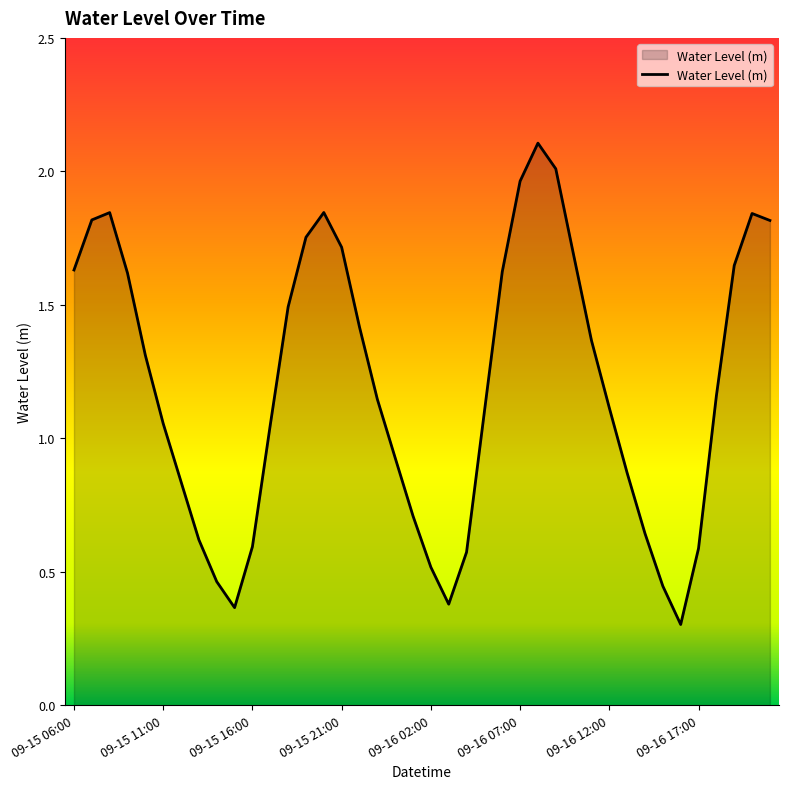

What is the minimum value shown in the chart?

0.3